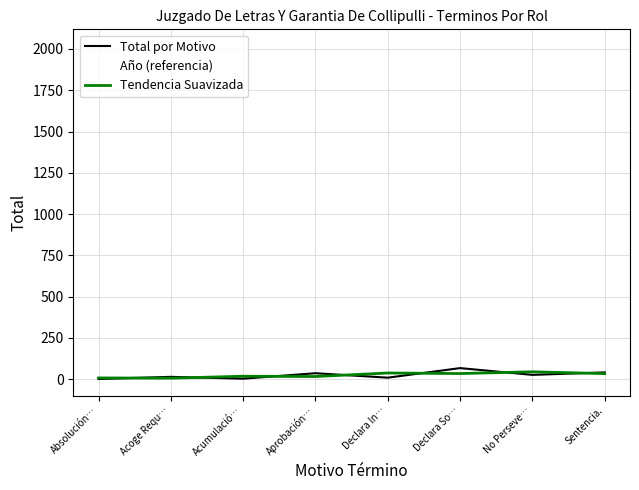

How many lines are shown in the chart?

3